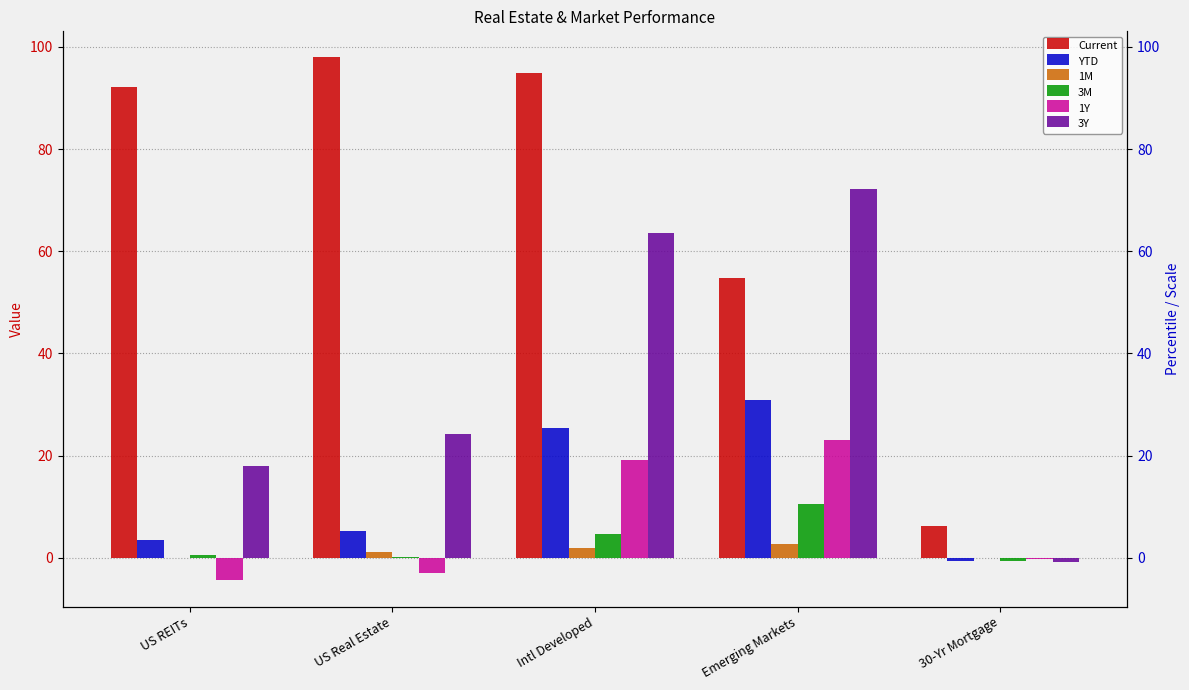

Which series has the widest spread of values?

Current